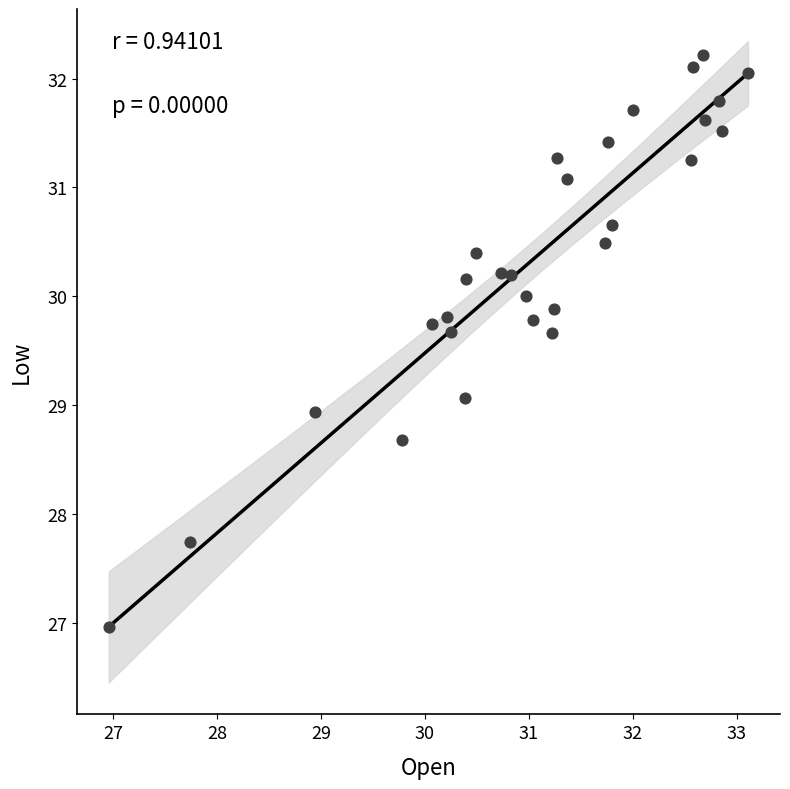

What is the range of X values (max minus min)?

6.2